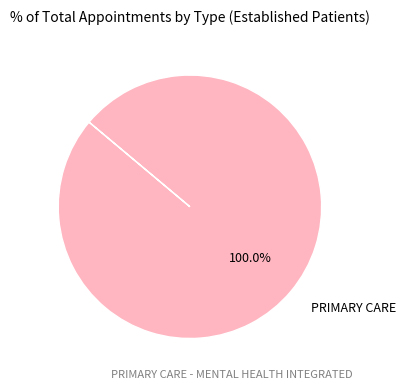

Which category accounts for the majority?

PRIMARY CARE